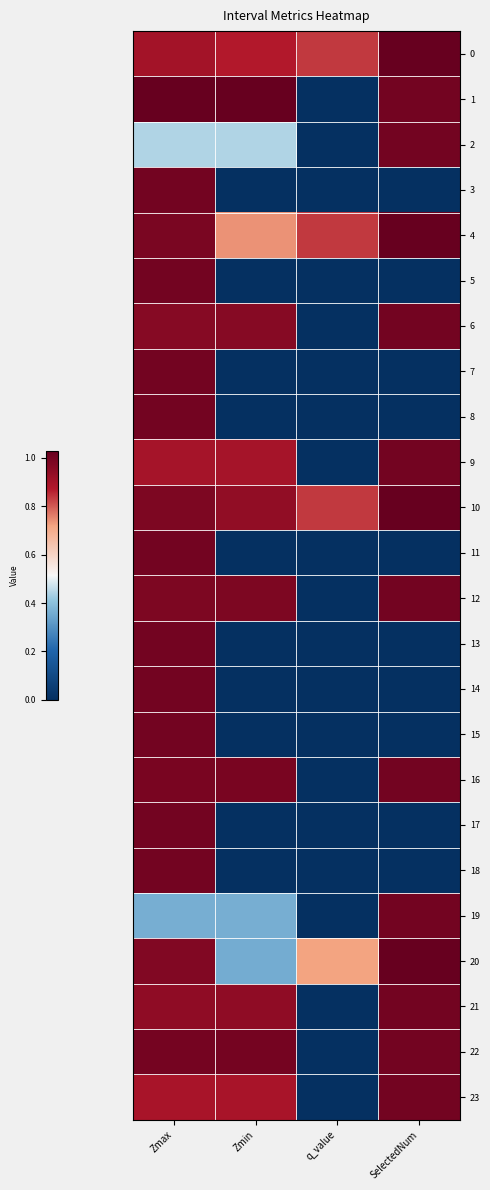

What is the difference between the highest and lowest values at SelectedNum?

4.0